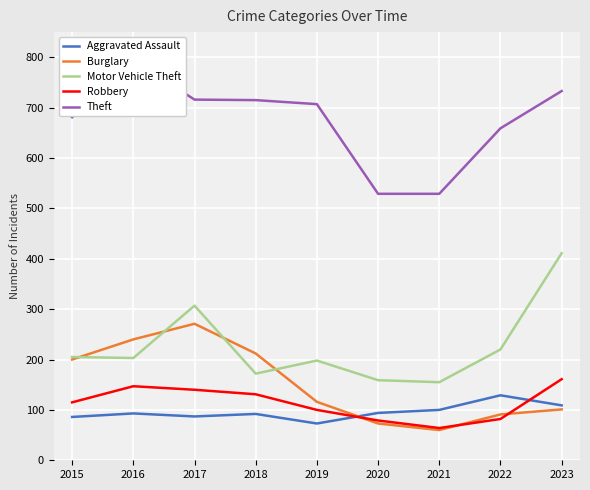

How many lines are shown in the chart?

5